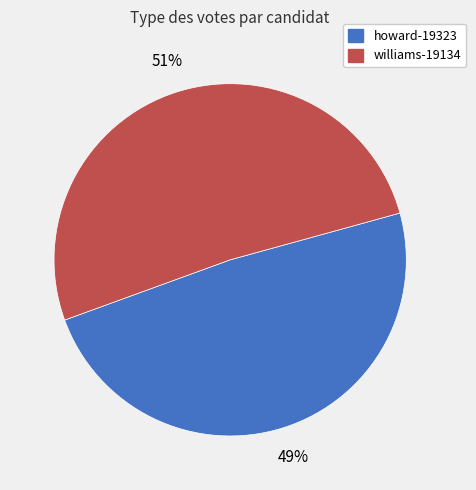

True or false: williams-19134 accounts for 51% of the total.

True